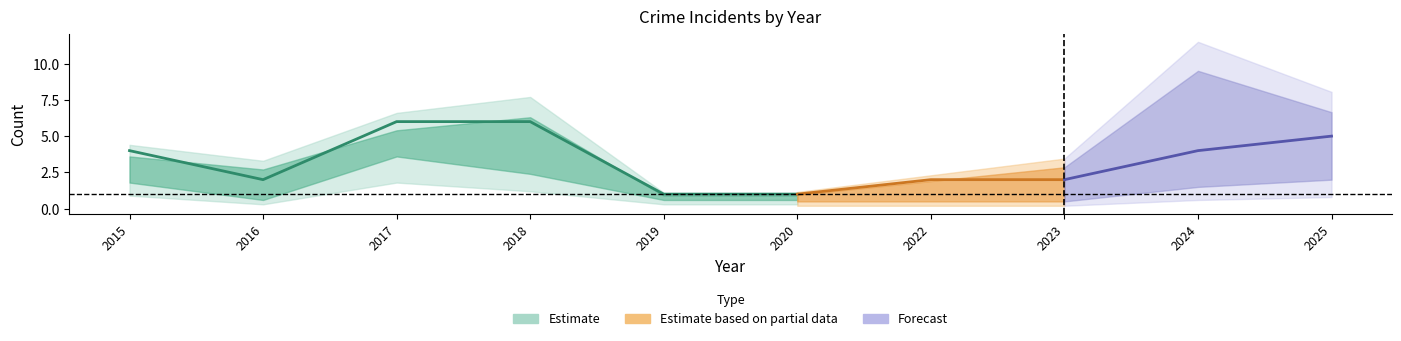

True or false: Total and Aggravated Battery cross at least once.

False